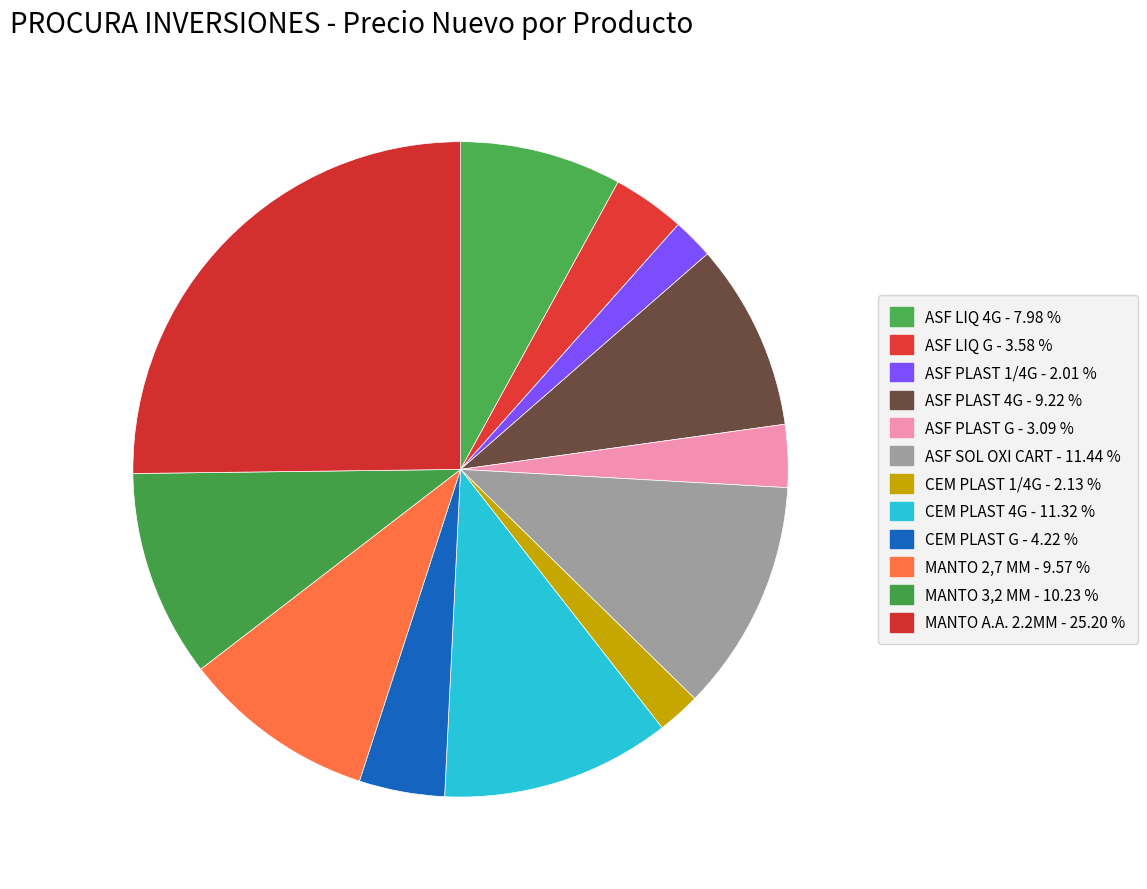

To the nearest percent, what portion does ASF LIQ G represent?

4%